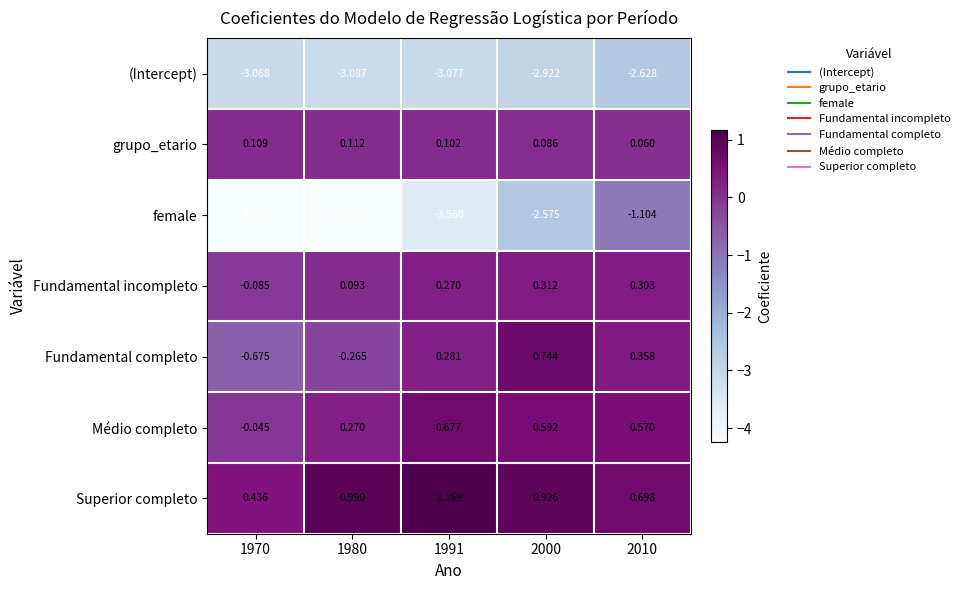

Which series has the largest total across all categories?

Superior completo